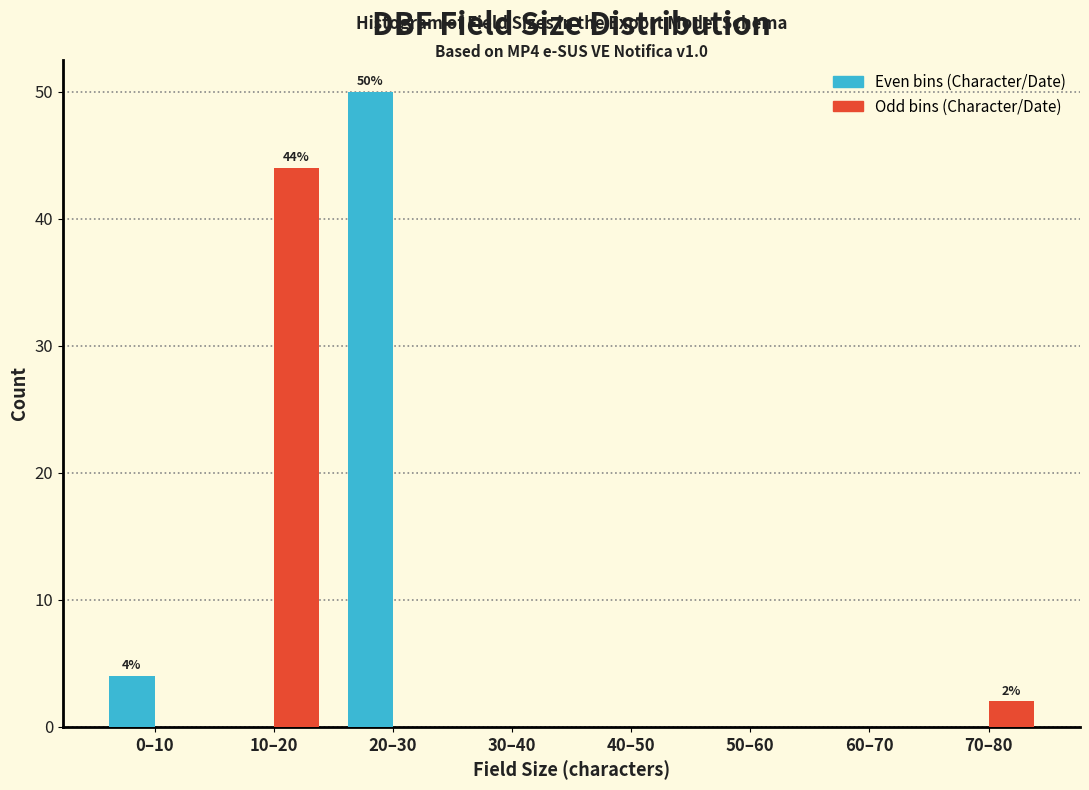

Reading left to right, what are all the values shown in this chart?

Even bins: 0–10=4	10–20=0	20–30=50	30–40=0	40–50=0	50–60=0	60–70=0	70–80=0
Odd bins: 0–10=0	10–20=44	20–30=0	30–40=0	40–50=0	50–60=0	60–70=0	70–80=2